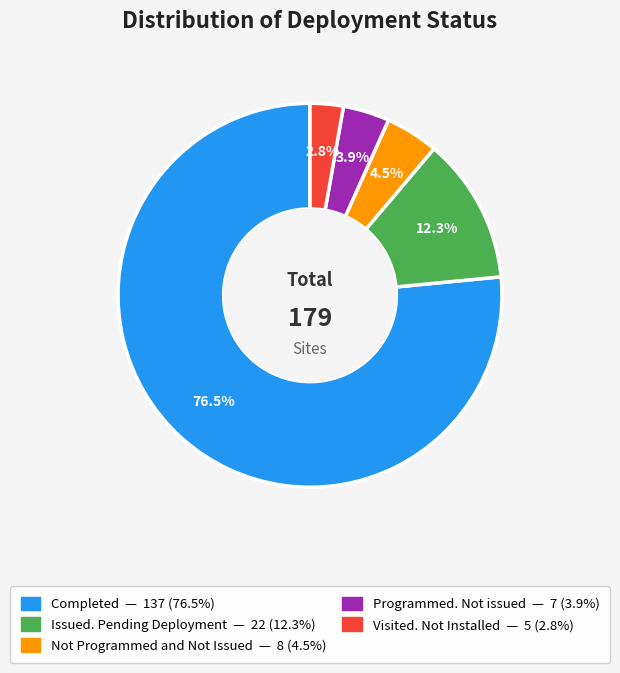

Does Issued. Pending Deployment account for over 50% of the chart?

No